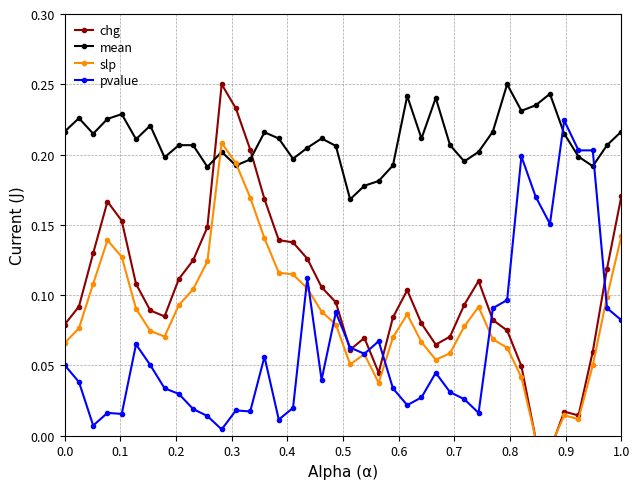

How many interior local valleys does the pvalue series have?

10